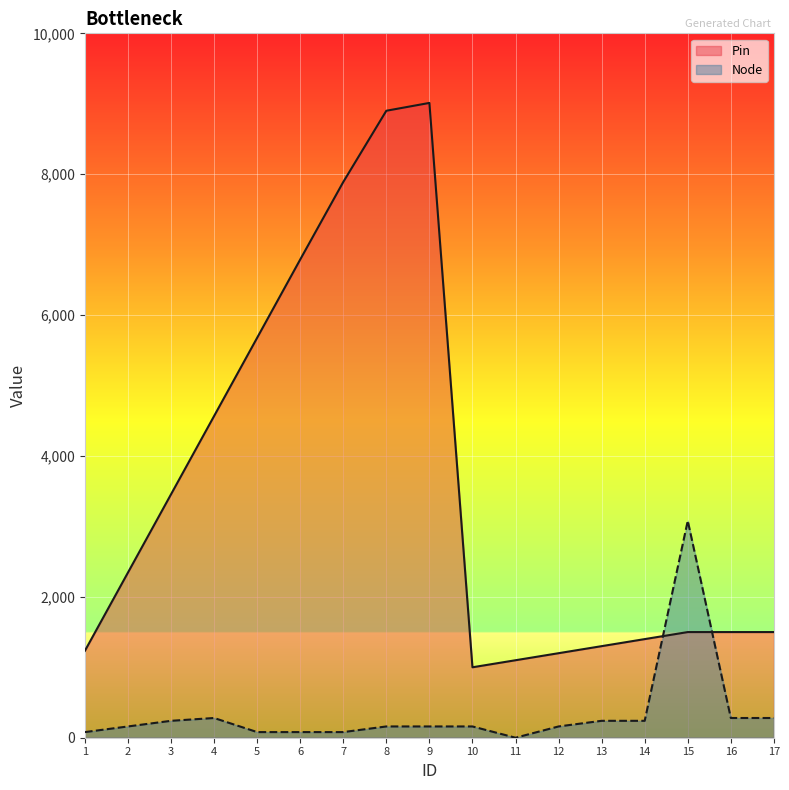

How many lines are shown in the chart?

2